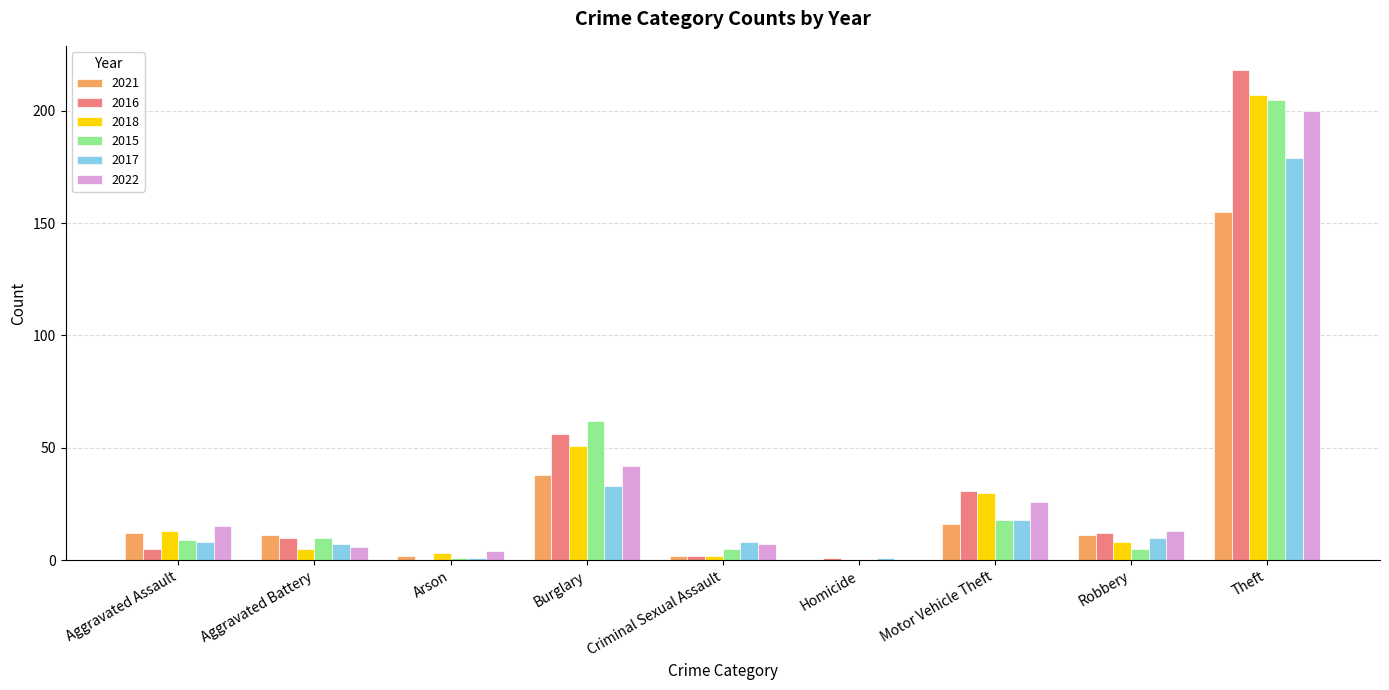

What is the sum of all 2015 values?

315